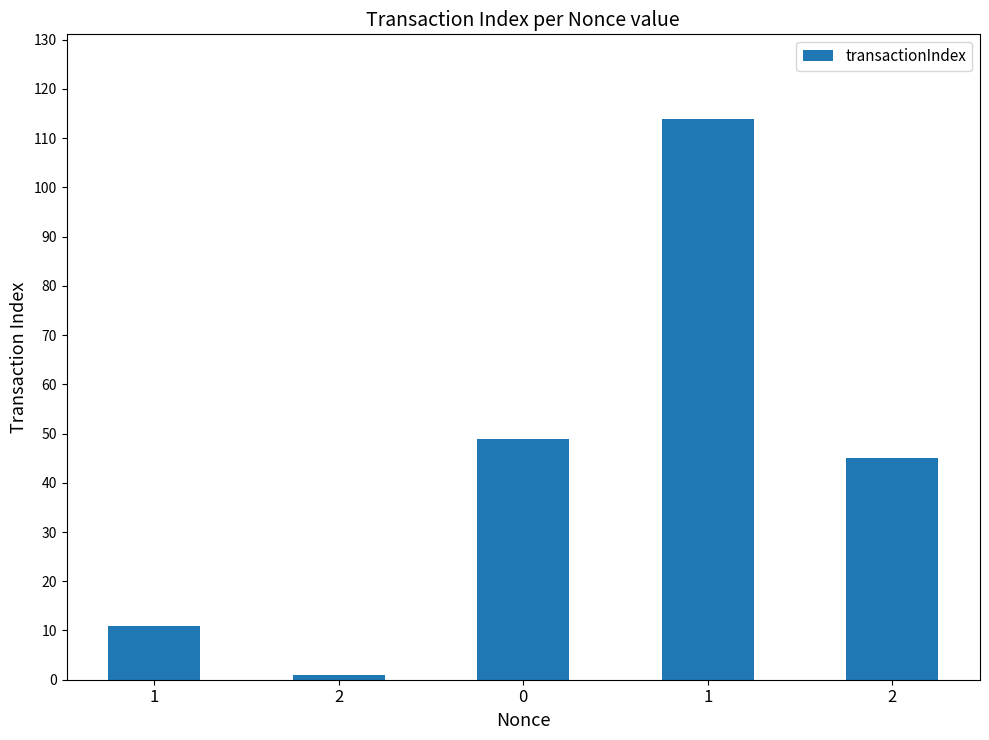

Approximately how many times larger is the value at 1 compared to 2?

11.0